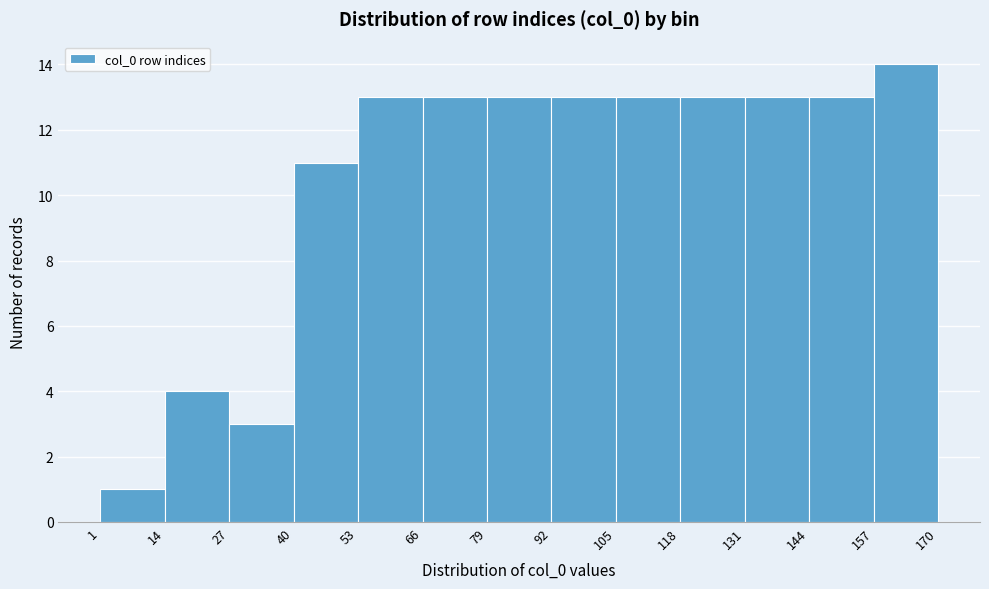

How tall is the bar that spans 144 to 157 on the x-axis? The values are not printed on the chart, so give them approximately, as read against the axis.

13